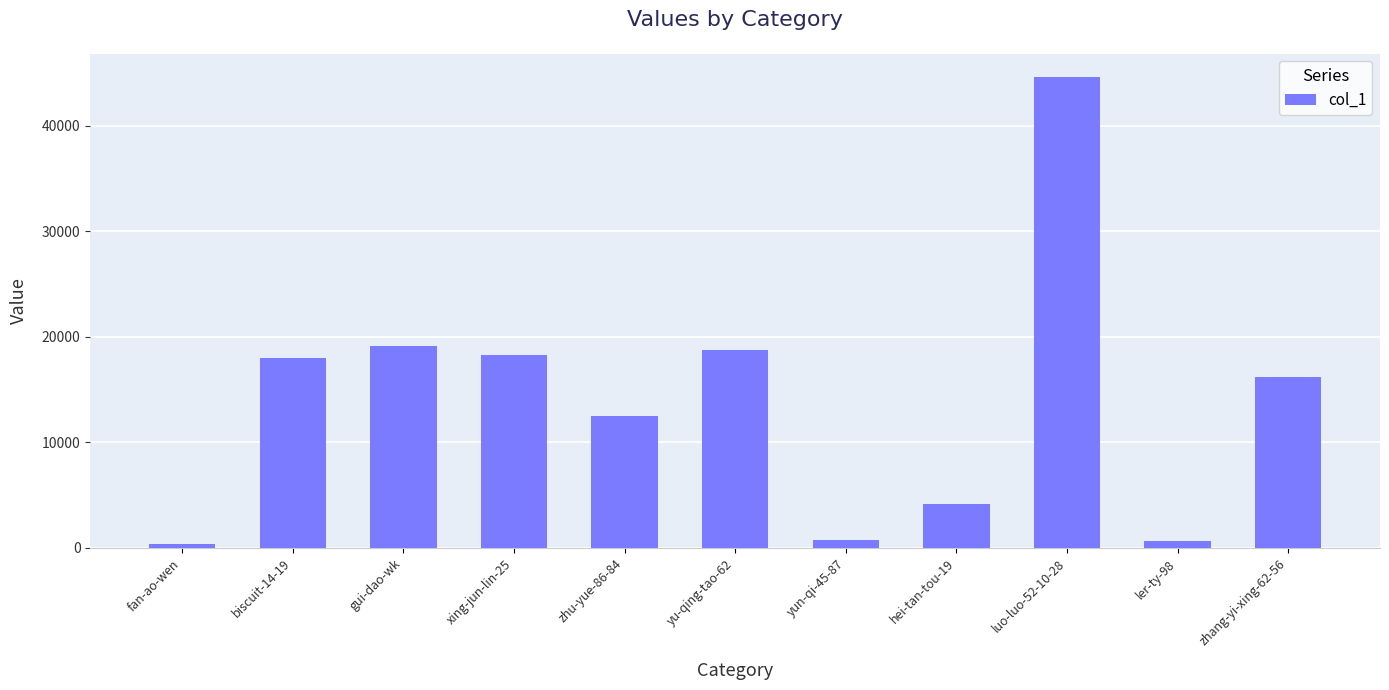

What is the greatest value displayed?

44577